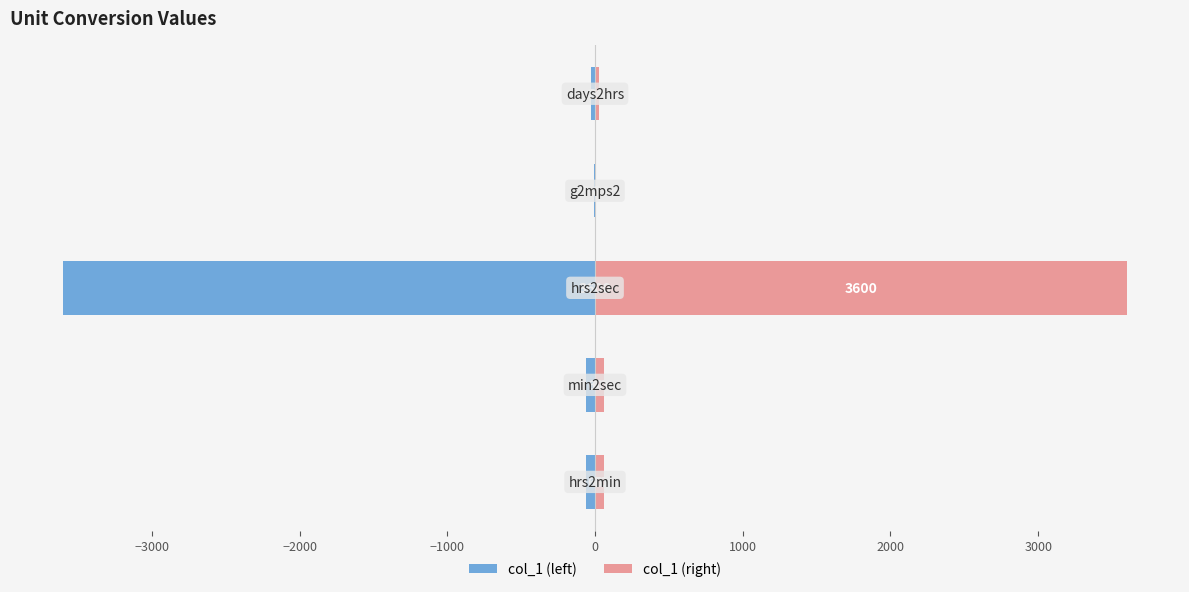

Does the chart contain stacked bars?

No